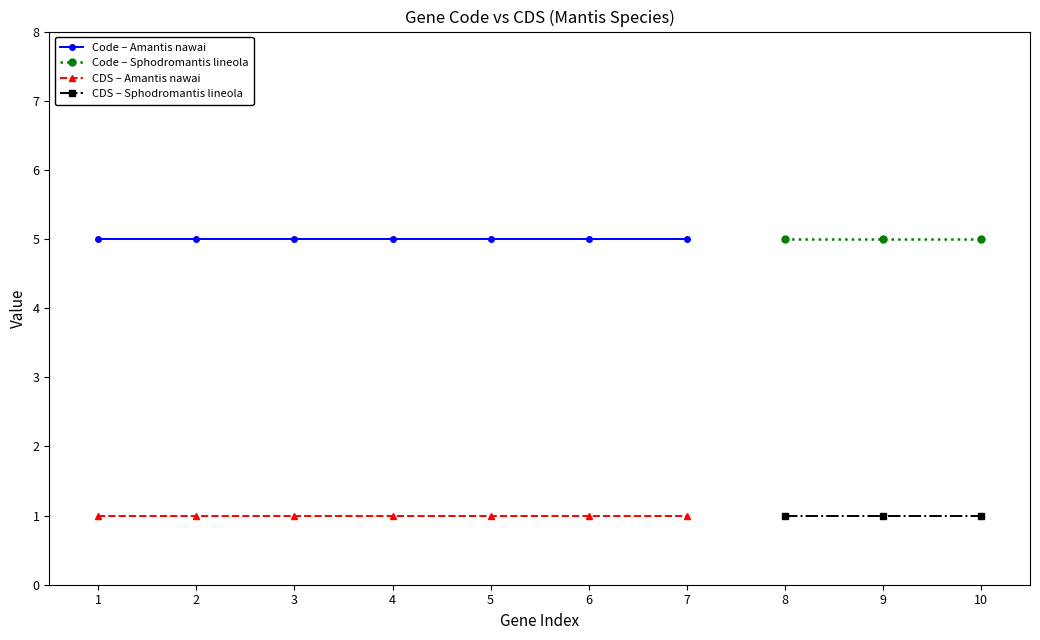

Is the value of CDS – Amantis nawai at 5 greater than the value of Code – Amantis nawai at 5?

No